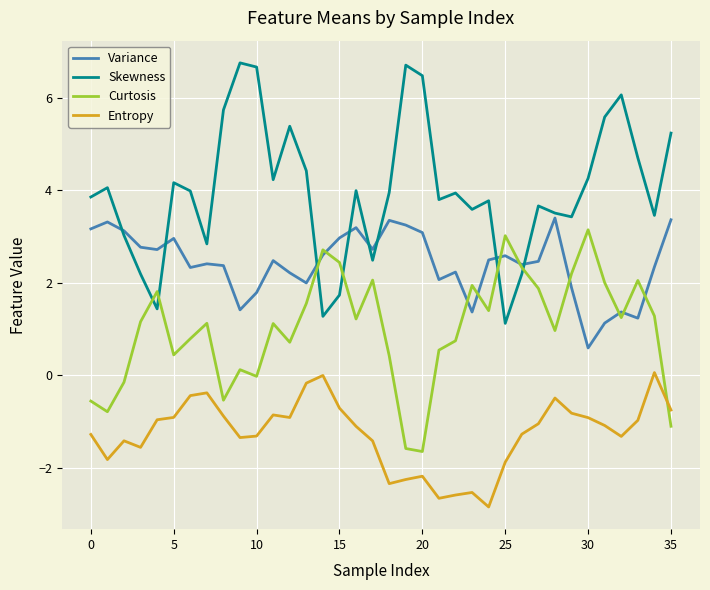

Rank the series by their average value, from lowest to highest.

Entropy, Curtosis, Variance, Skewness